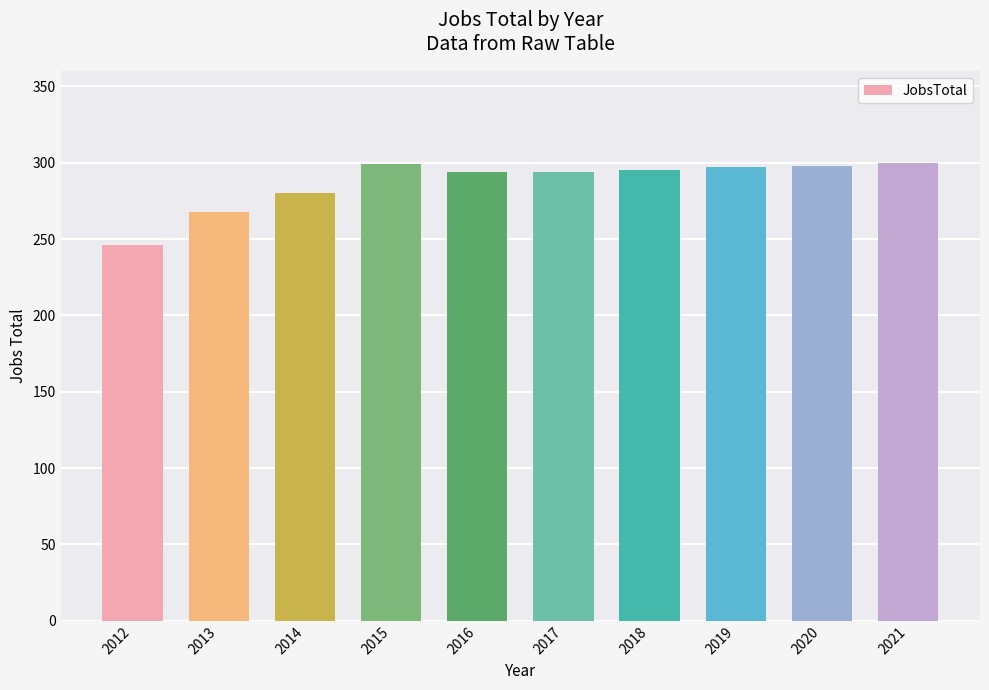

The chart shows a value of 299 at 2015. True or false?

True